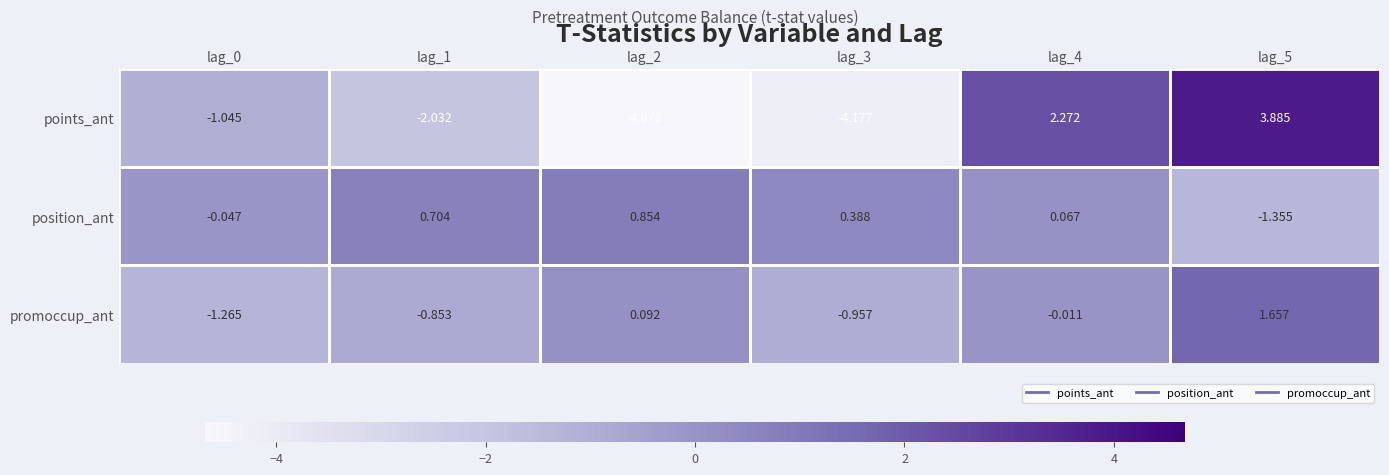

What is the difference between the highest and lowest values at lag_1?

2.7